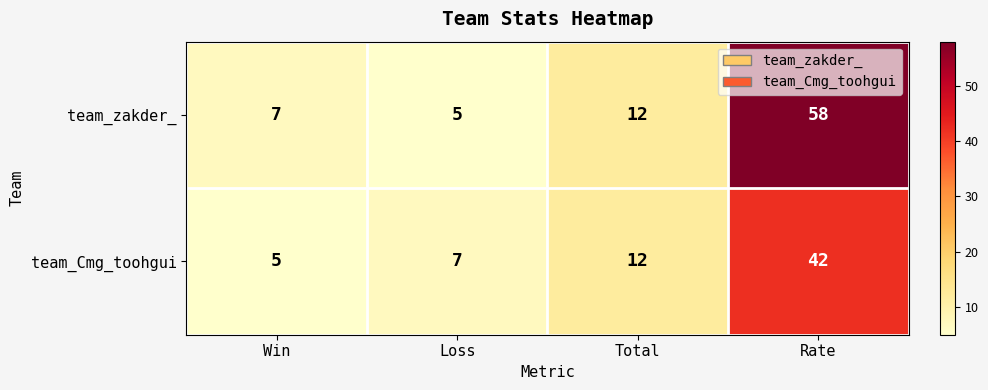

What is the maximum value shown in the chart?

58